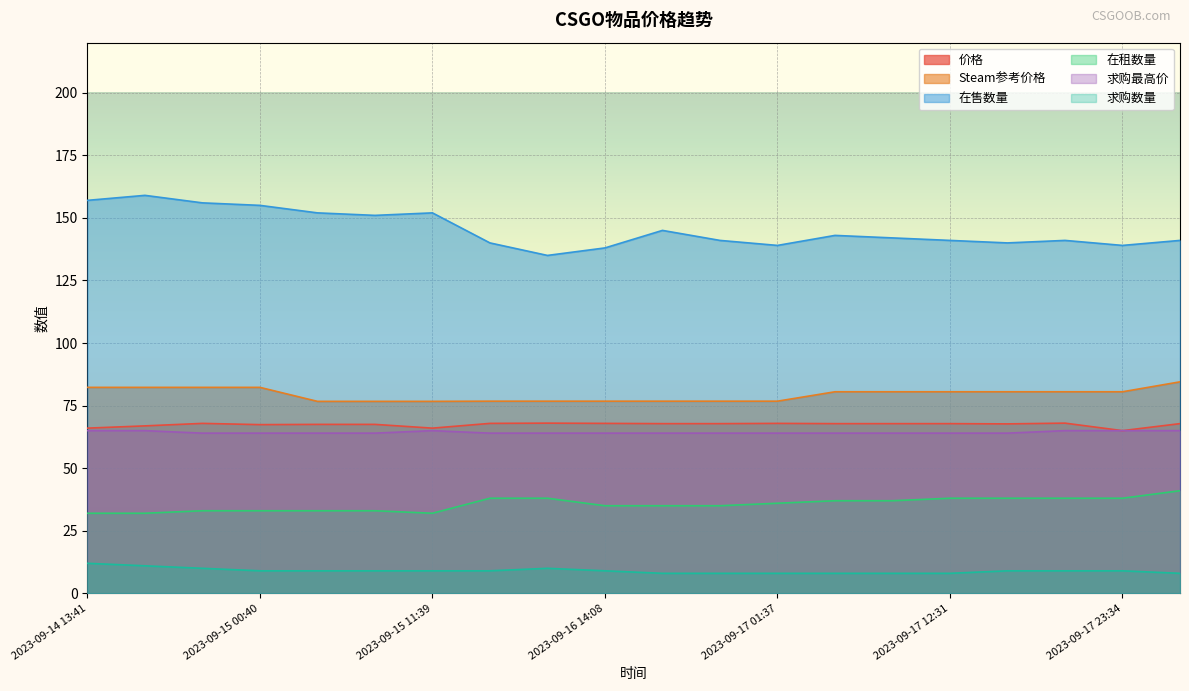

Rank the series at 2023-09-17 01:37 from highest to lowest value.

在售数量, Steam参考价格, 价格, 求购最高价, 在租数量, 求购数量